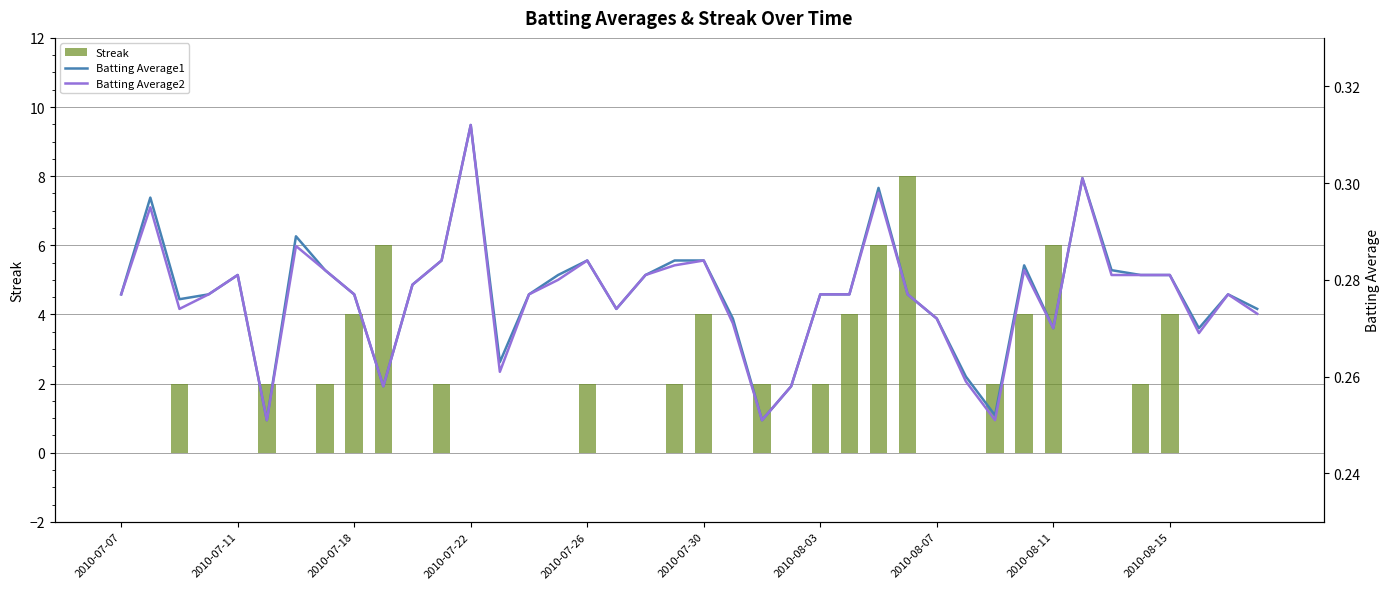

What are all the series names shown in the legend?

Streak, Batting Average1, Batting Average2